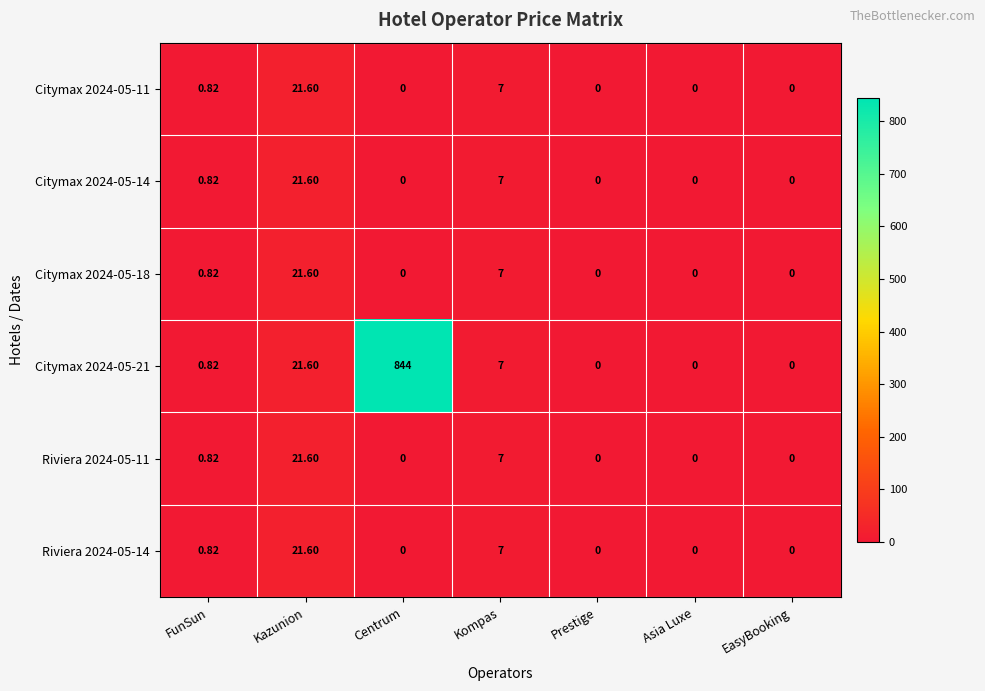

Count the number of categories in the chart.

7